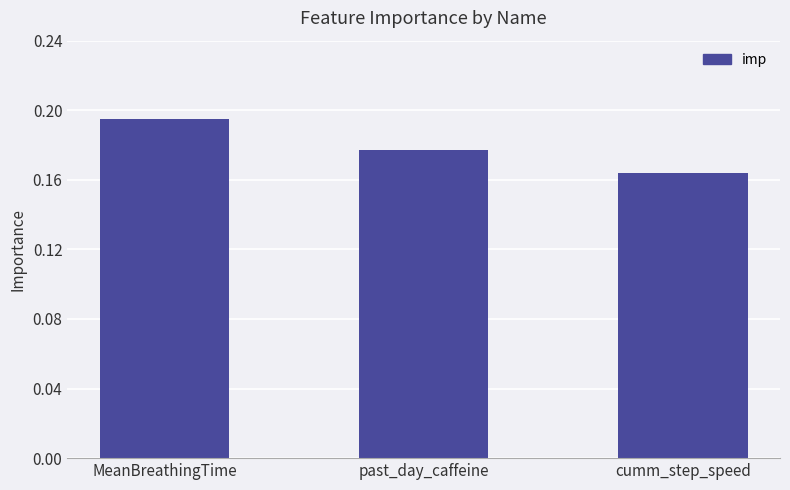

Does the chart contain stacked bars?

No